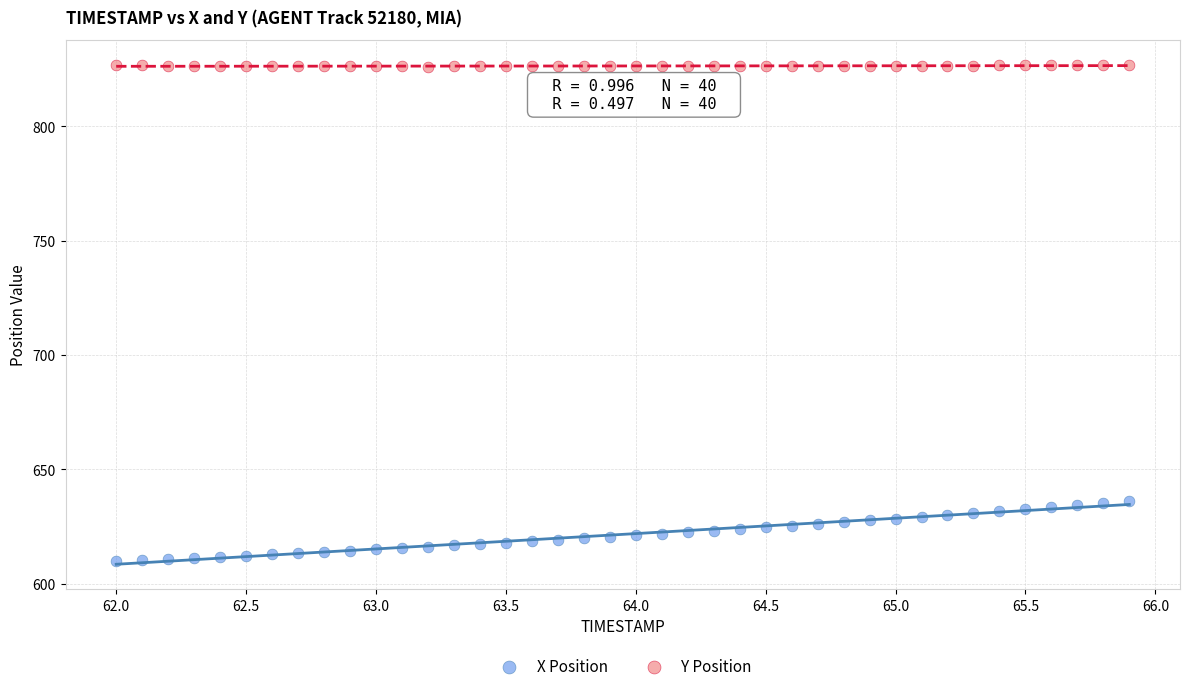

Which series contains the highest Y value?

Y Position